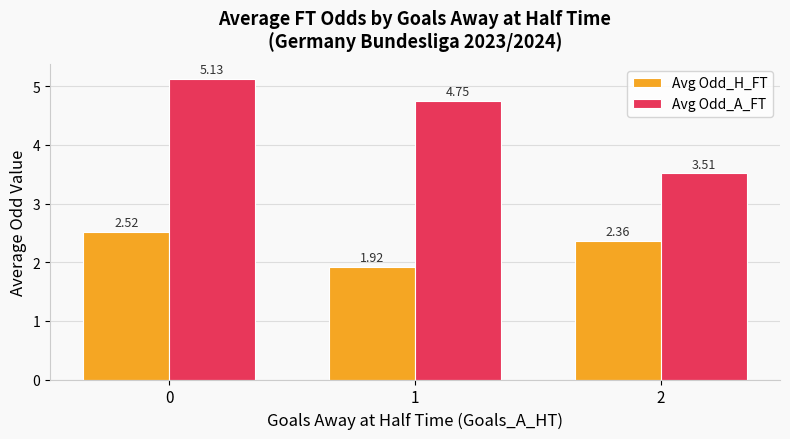

At 2, list the series in order from smallest to largest.

Avg Odd_H_FT, Avg Odd_A_FT